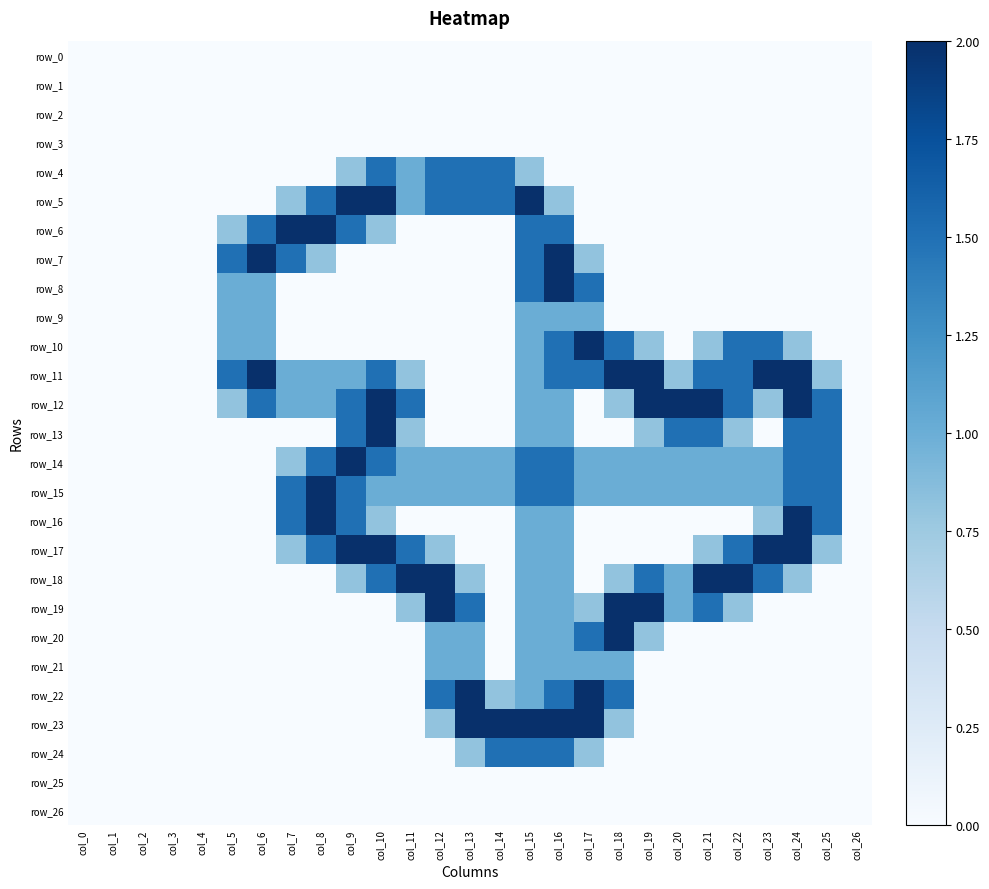

The row_21 series shows 0.0 at col_19. True or false?

True